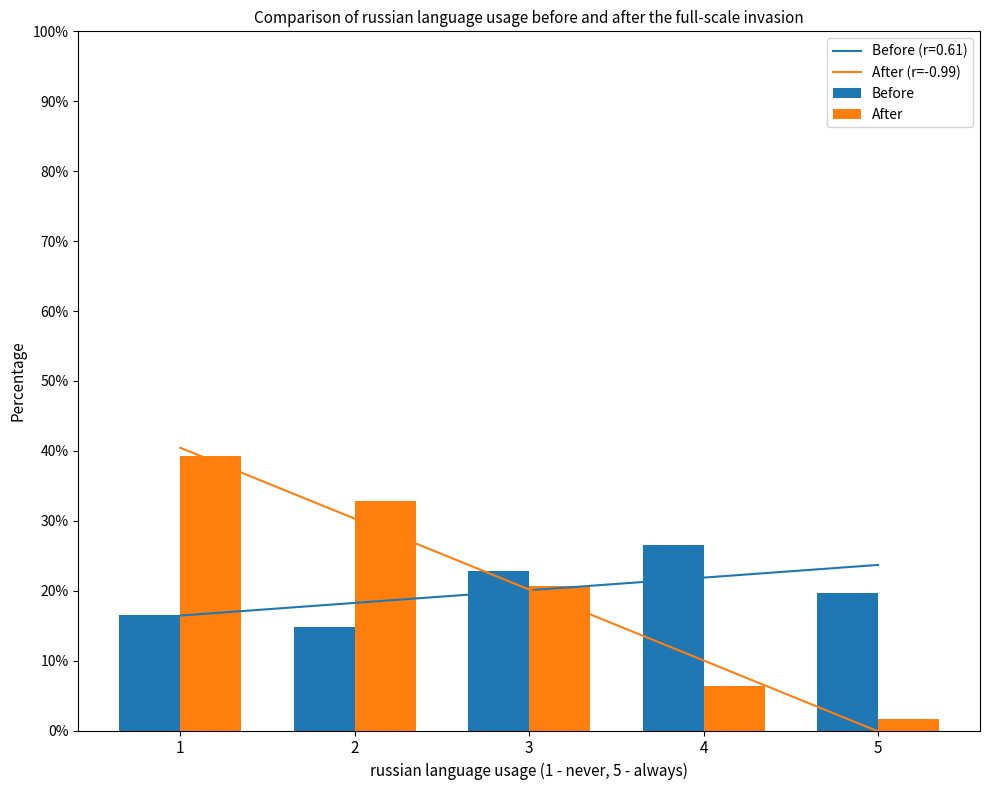

What is the value of the Before bar at the 3rd from the left?

22.8